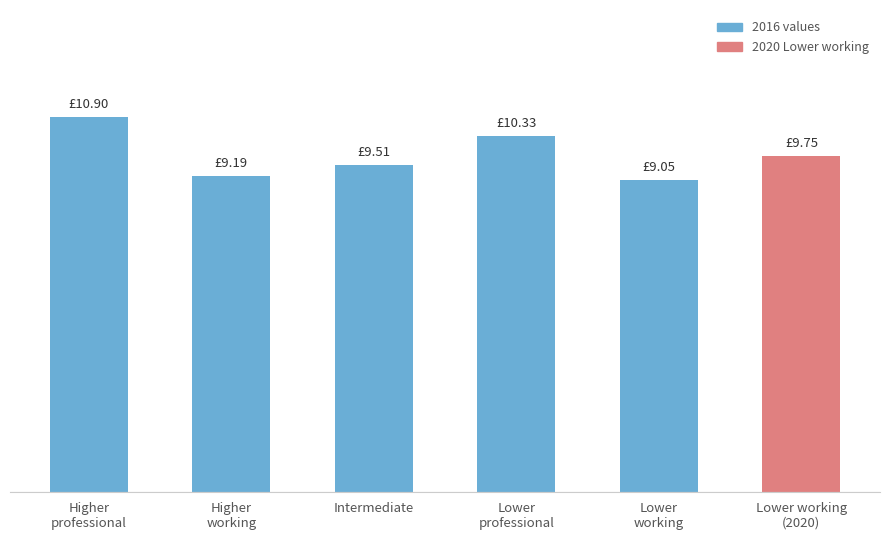

What is the maximum value shown in the chart?

10.9